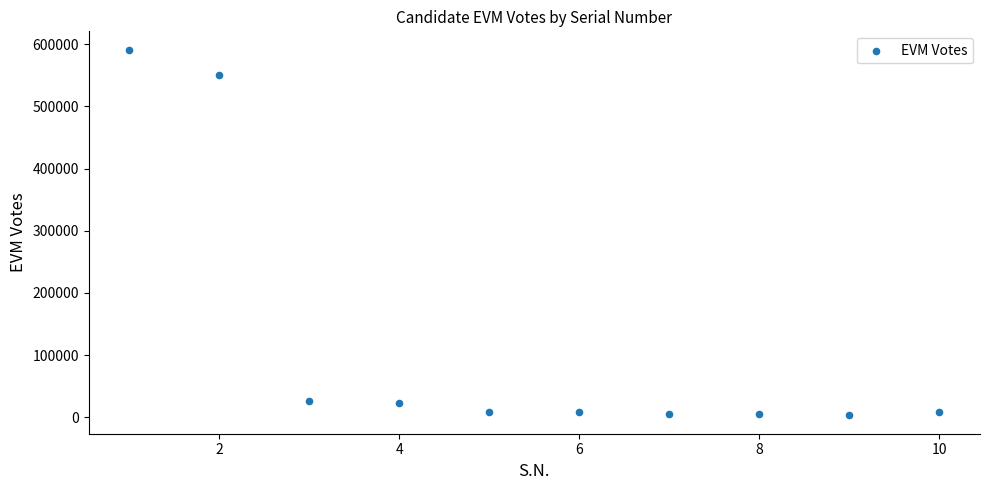

What is the average Y value?

122791